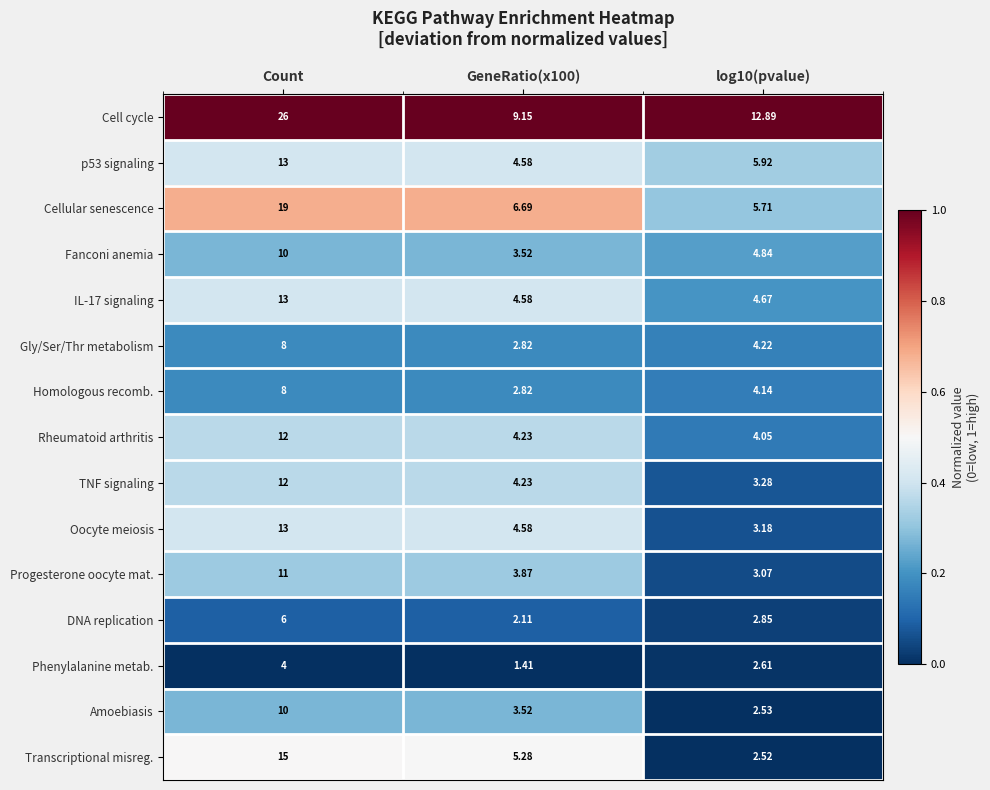

At log10(pvalue), list the series in order from smallest to largest.

Transcriptional misreg., Amoebiasis, Phenylalanine metab., DNA replication, Progesterone oocyte mat., Oocyte meiosis, TNF signaling, Rheumatoid arthritis, Homologous recomb., Gly/Ser/Thr metabolism, IL-17 signaling, Fanconi anemia, Cellular senescence, p53 signaling, Cell cycle